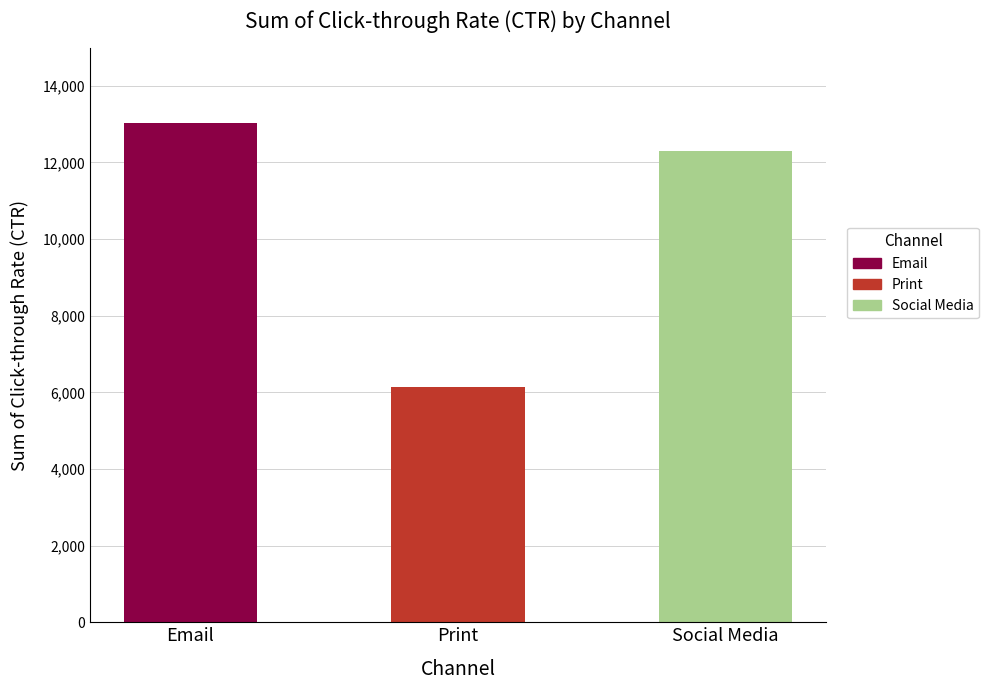

What is the average value?

10482.1